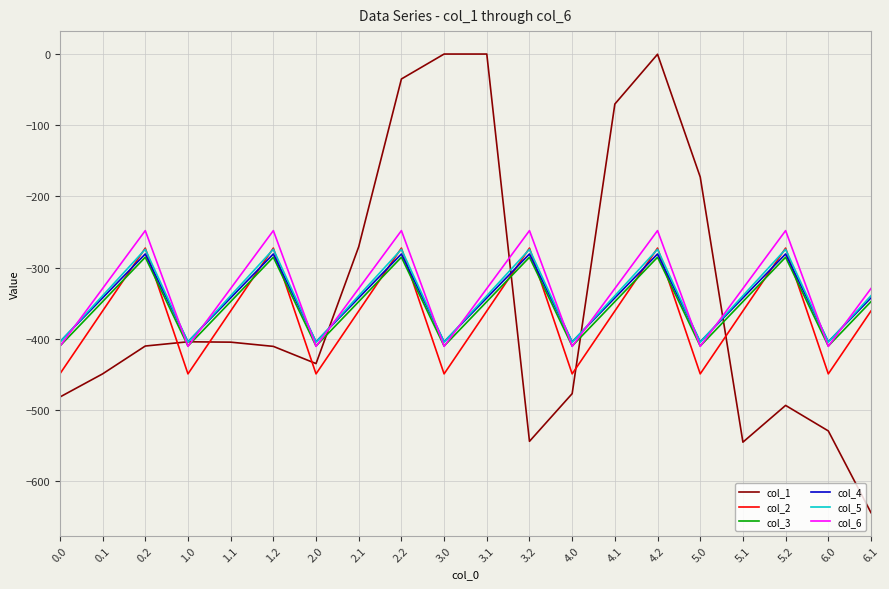

What position from the left is 4.1?

14